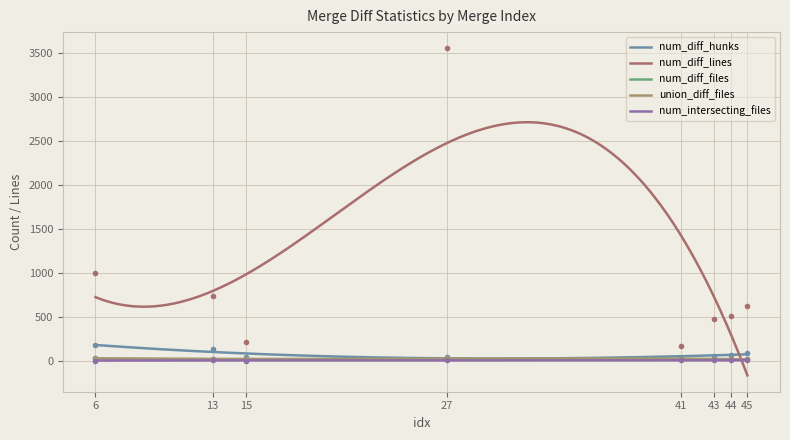

What is the sum of the num_diff_files values at 15 and 43?

30